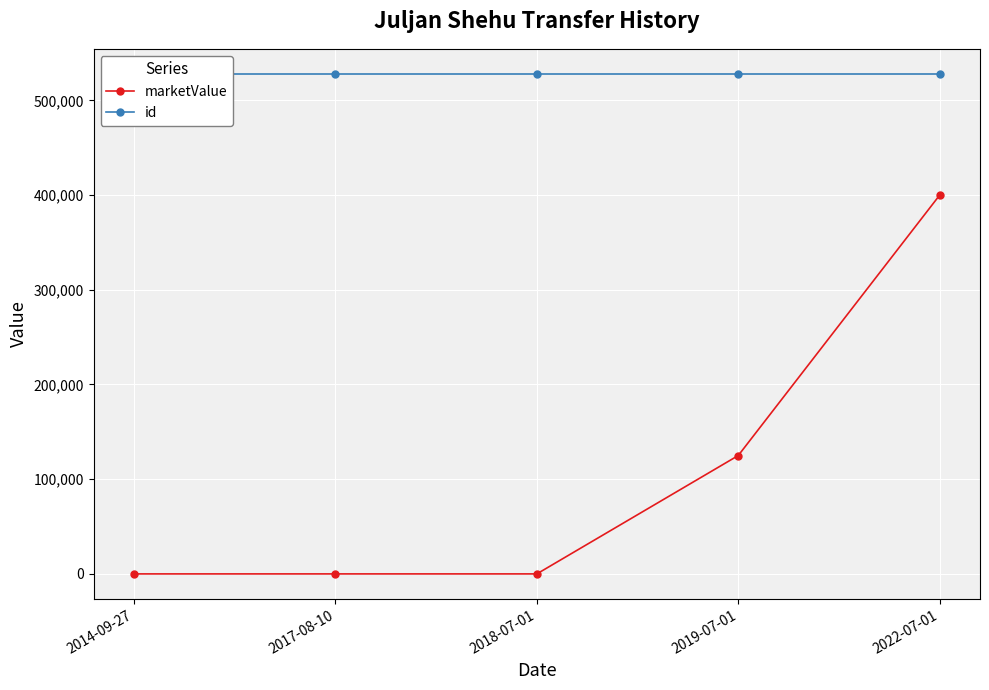

List the series in order of their peak value, highest first.

id, marketValue